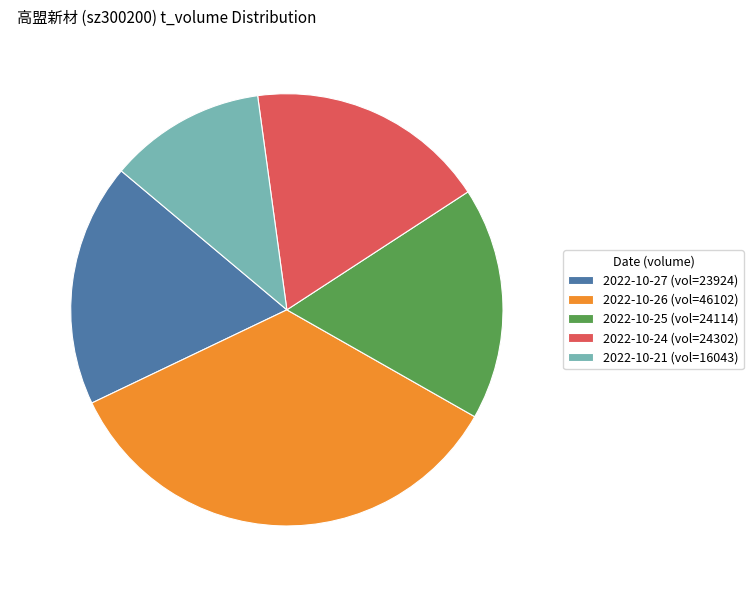

To the nearest percent, what is the difference between the largest and smallest slice percentages?

23%